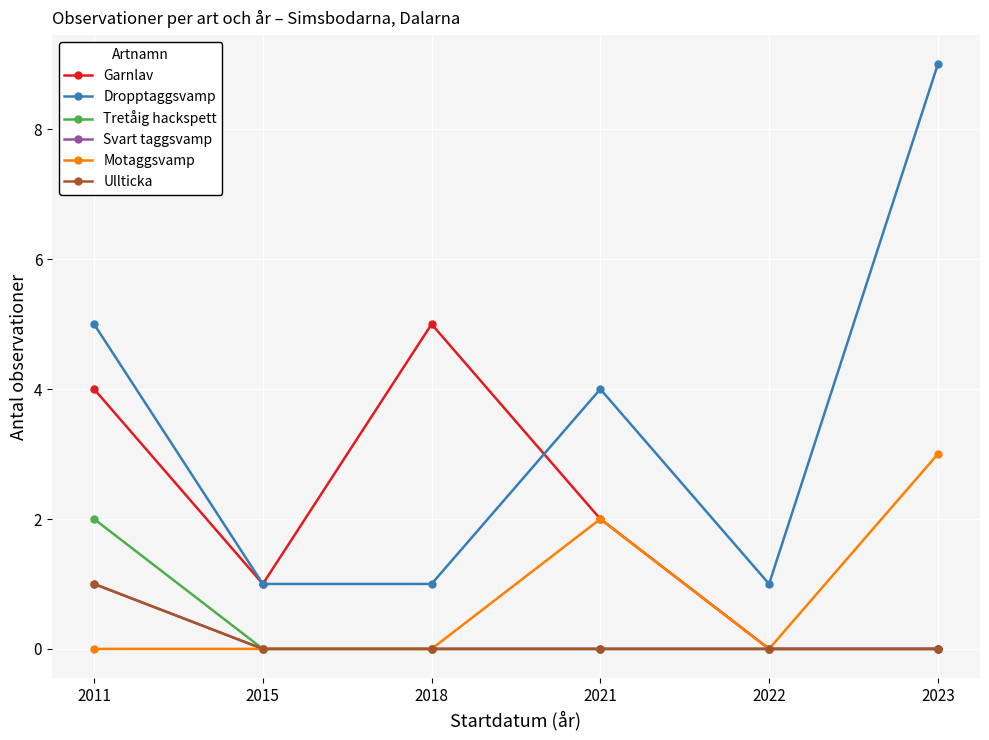

List the labels in order of Dropptaggsvamp value, largest first.

2023, 2011, 2021, 2015, 2018, 2022